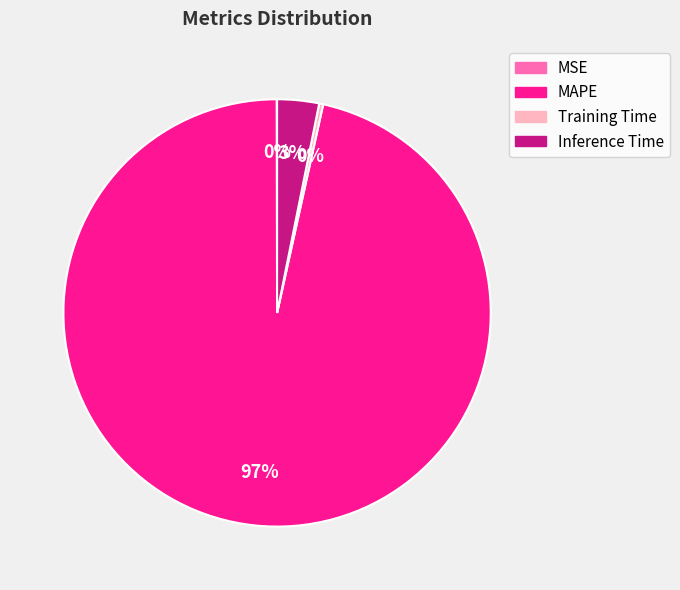

To the nearest percent, what is the average slice percentage?

25%